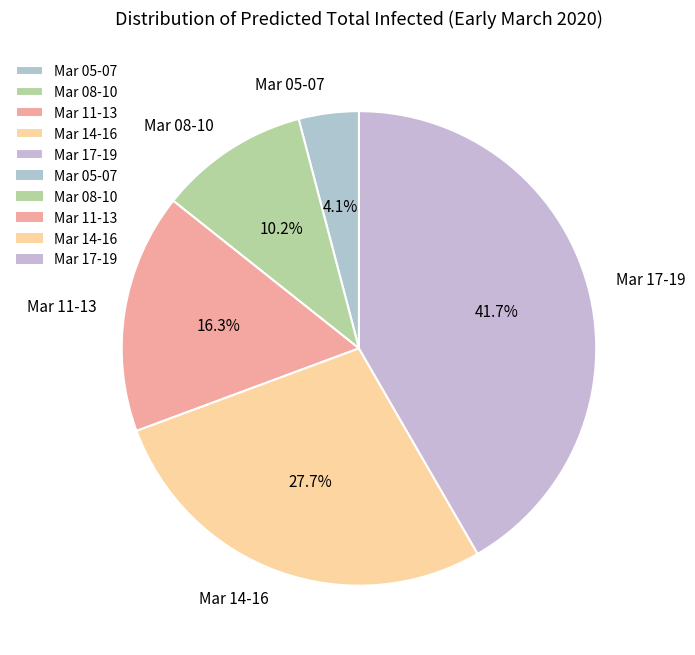

Which slice is the largest?

Mar 17-19